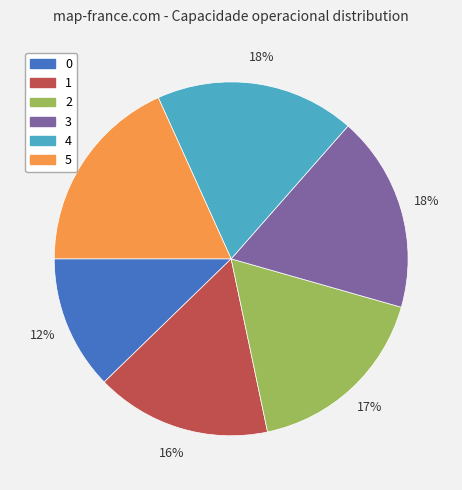

Is 4 the majority of the pie?

No